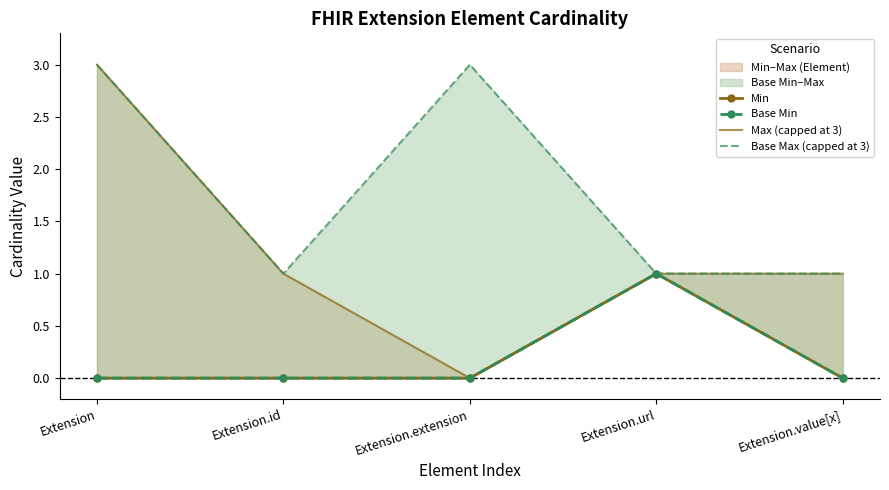

Reading left to right, list all the values displayed in this chart.

Min: Extension=0	Extension.id=0	Extension.extension=0	Extension.url=1	Extension.value[x]=0
Base Min: Extension=0	Extension.id=0	Extension.extension=0	Extension.url=1	Extension.value[x]=0
Max (capped at 3): Extension=3	Extension.id=1	Extension.extension=0	Extension.url=1	Extension.value[x]=1
Base Max (capped at 3): Extension=3	Extension.id=1	Extension.extension=3	Extension.url=1	Extension.value[x]=1